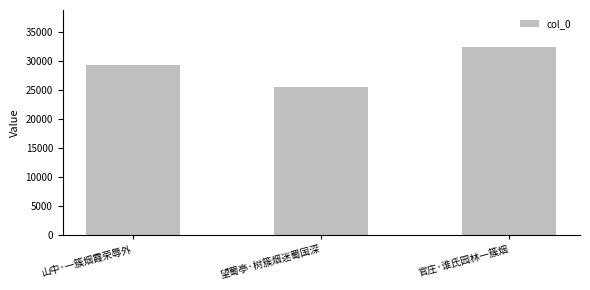

Rank the categories by value from lowest to highest.

望蜀亭·树簇烟迷蜀国深, 山中·一簇烟霞荣辱外, 官庄·谁氏园林一簇烟